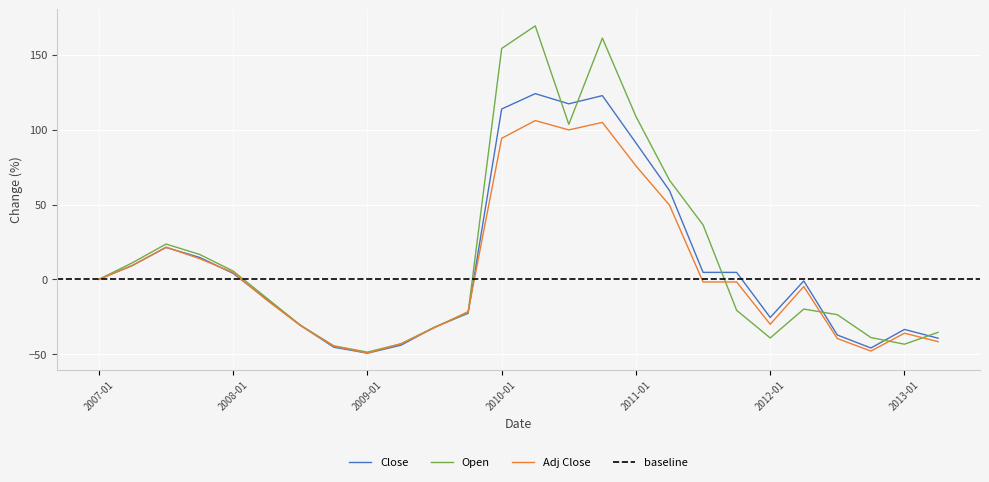

What is the average value of the Close series?

10.3